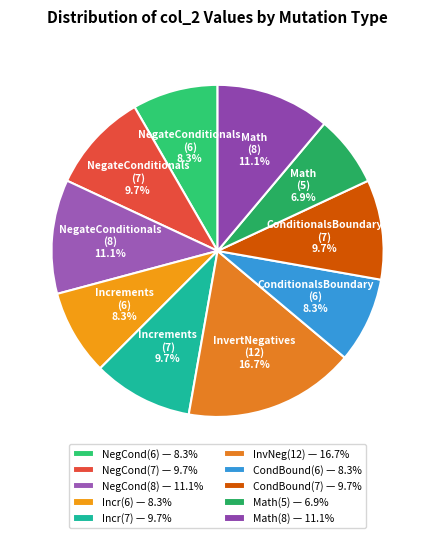

What is the ratio of the value at Math (8) 11.1% to the value at InvertNegatives (12) 16.7%?

0.7